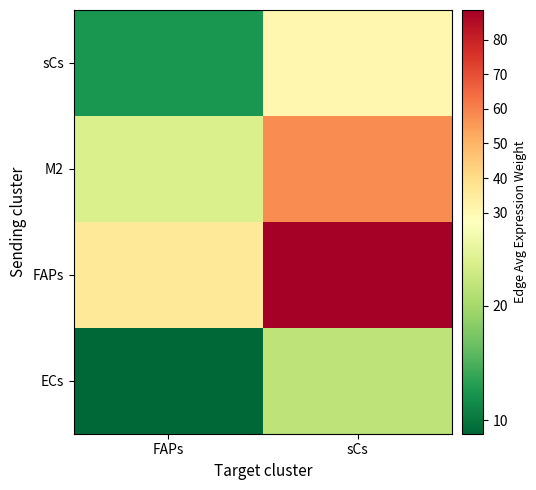

Rank the series by their maximum value, from highest to lowest.

FAPs, M2, sCs, ECs